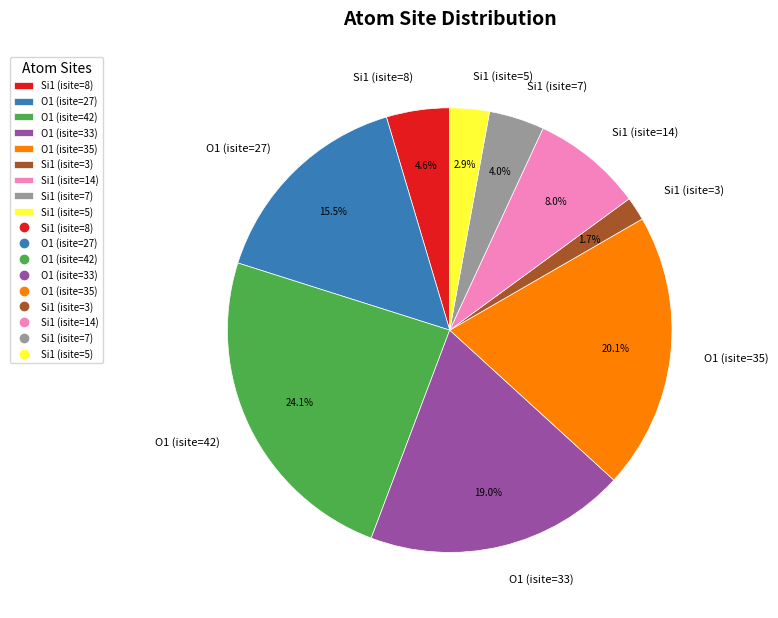

True or false: Si1 (isite=3) accounts for 11% of the total.

False